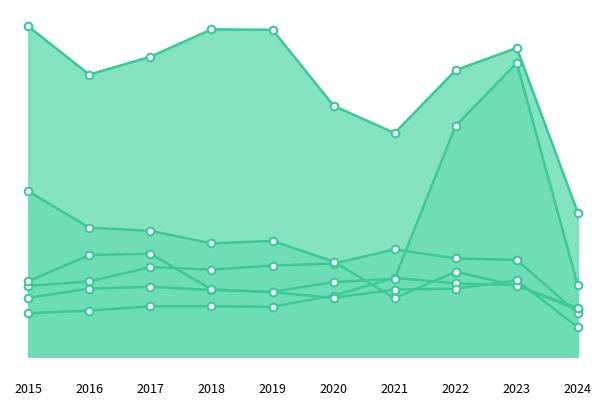

Which series has the largest total across all categories?

Theft